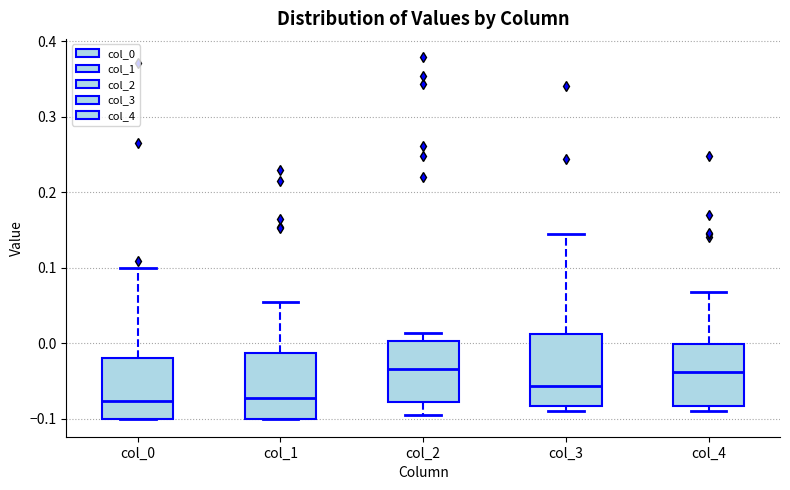

Reading left to right, read every box against the y-axis: the position of its median line, the range the box covers, and the ends of its whiskers. The values are not printed on the chart, so give them approximately, as read against the axis.

col_0: median -0.08, box -0.10 to -0.02, whiskers -0.10 to 0.10
col_1: median -0.07, box -0.10 to -0.01, whiskers -0.10 to 0.05
col_2: median -0.03, box -0.08 to 0.00, whiskers -0.10 to 0.01
col_3: median -0.06, box -0.08 to 0.01, whiskers -0.09 to 0.14
col_4: median -0.04, box -0.08 to 0.00, whiskers -0.09 to 0.07